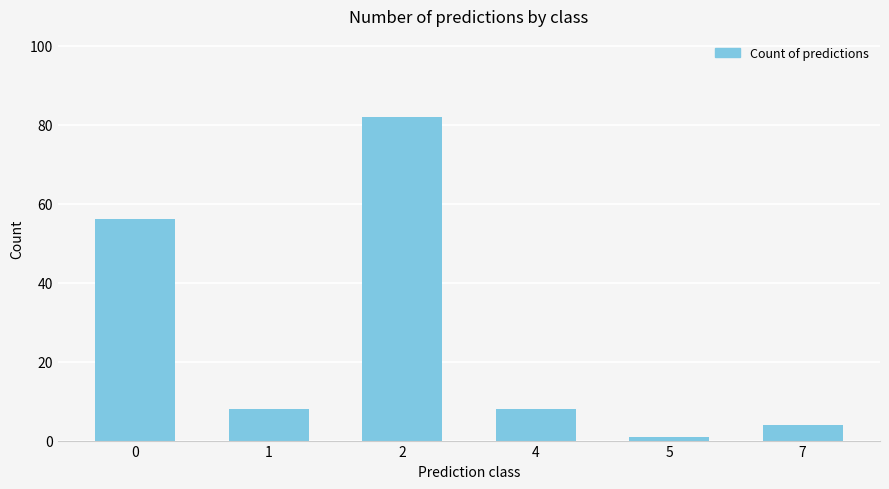

Which label corresponds to the smallest value in the chart?

5